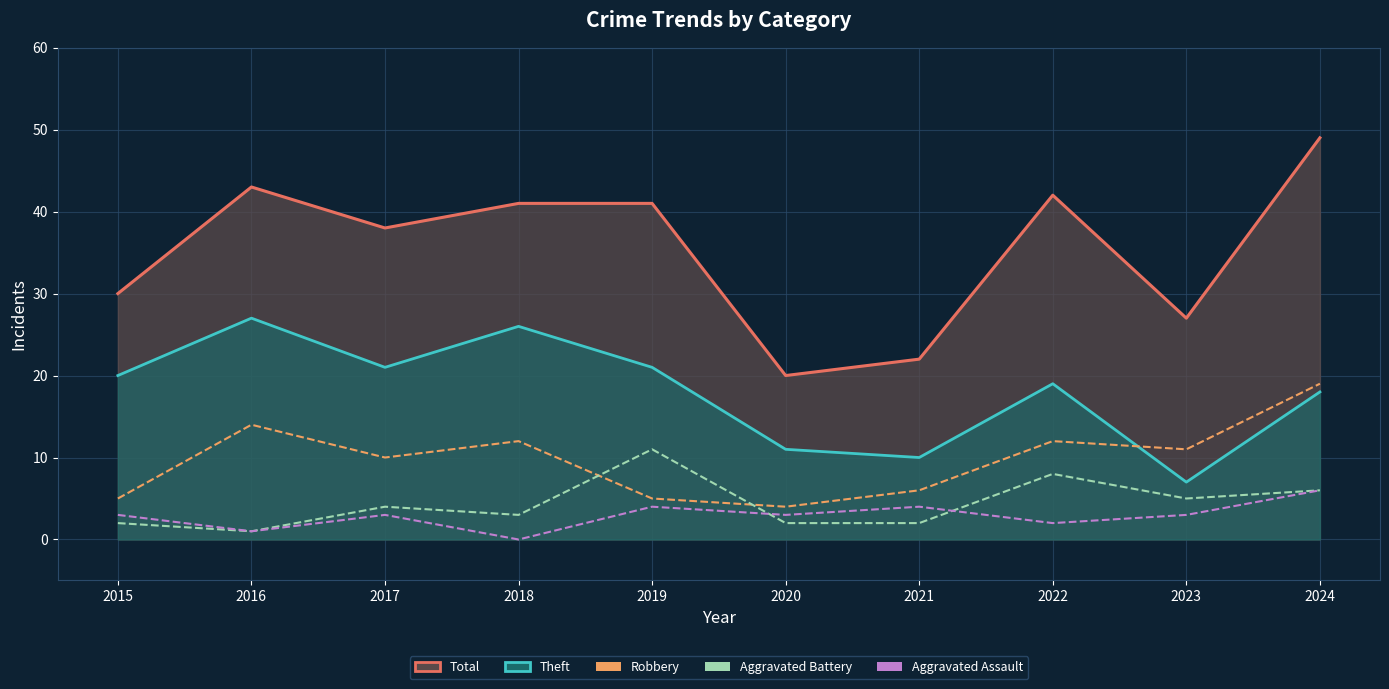

Which series has the largest total across all categories?

Total (line)